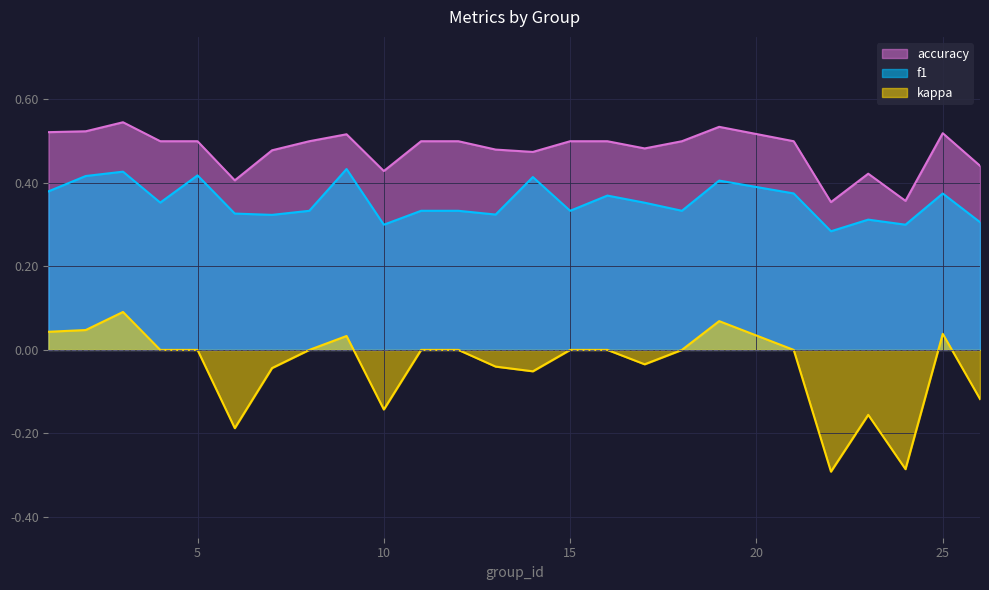

True or false: accuracy and f1 cross at least once.

False